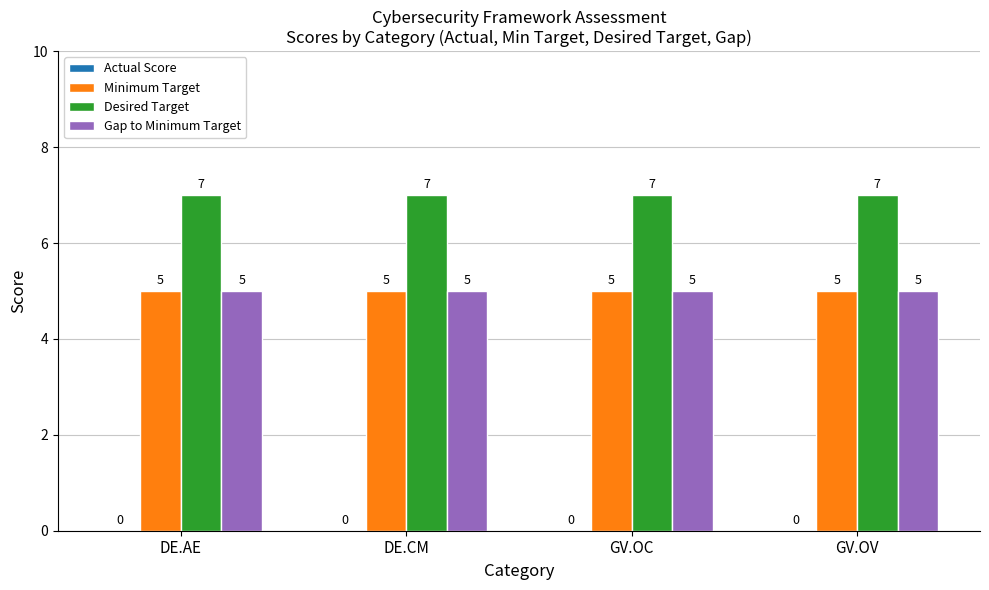

Is the value of Desired Target at DE.AE greater than the value of Minimum Target at GV.OC?

Yes